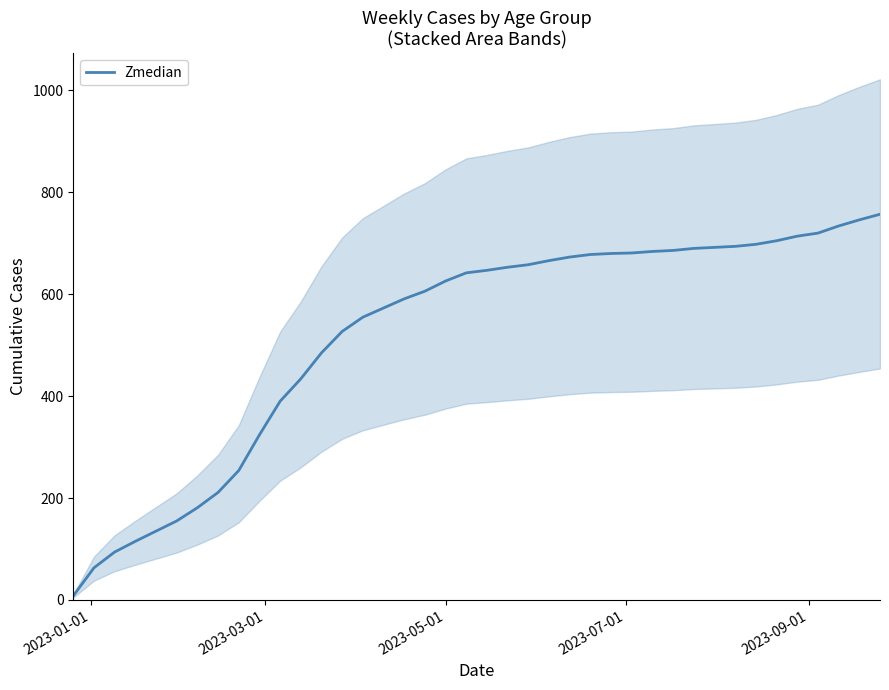

What is the highest value of the Zmedian series?

757